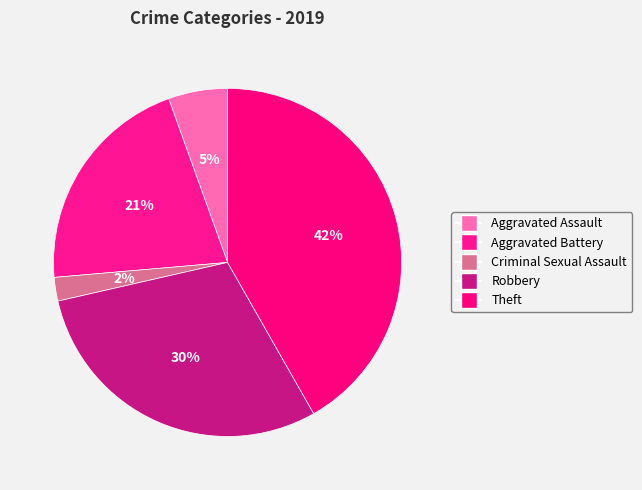

The Robbery slice represents 30% of the pie. True or false?

True